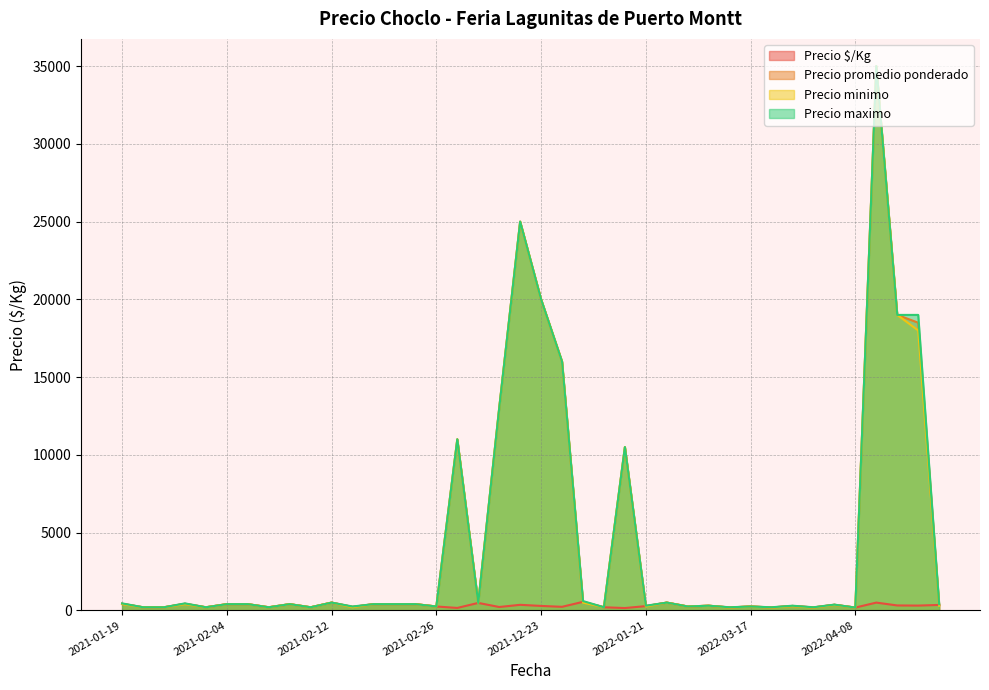

What is the maximum value shown in the chart?

35000